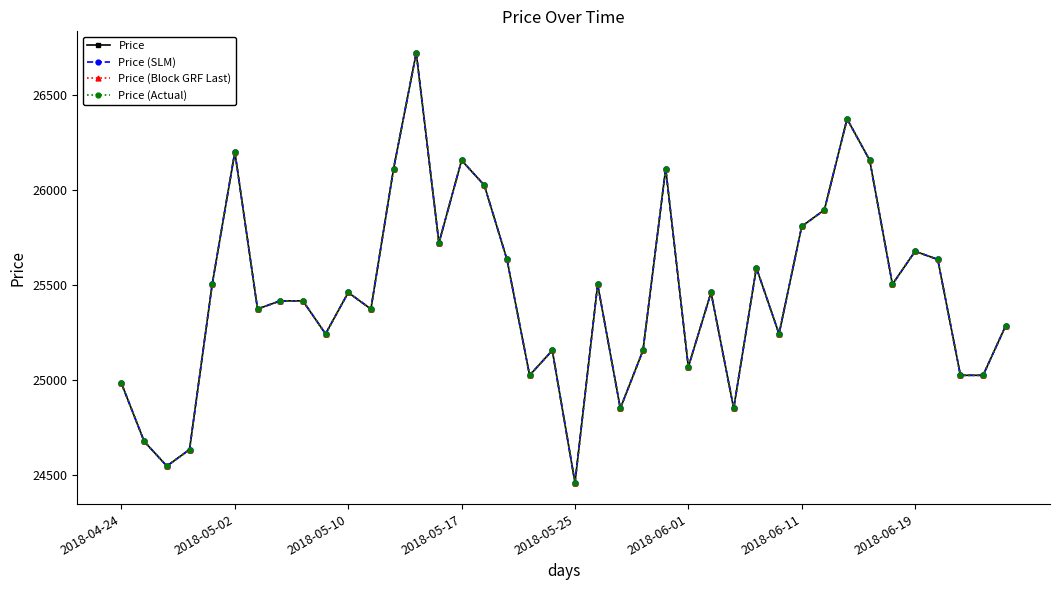

At which category is the sum across all series the highest?

13